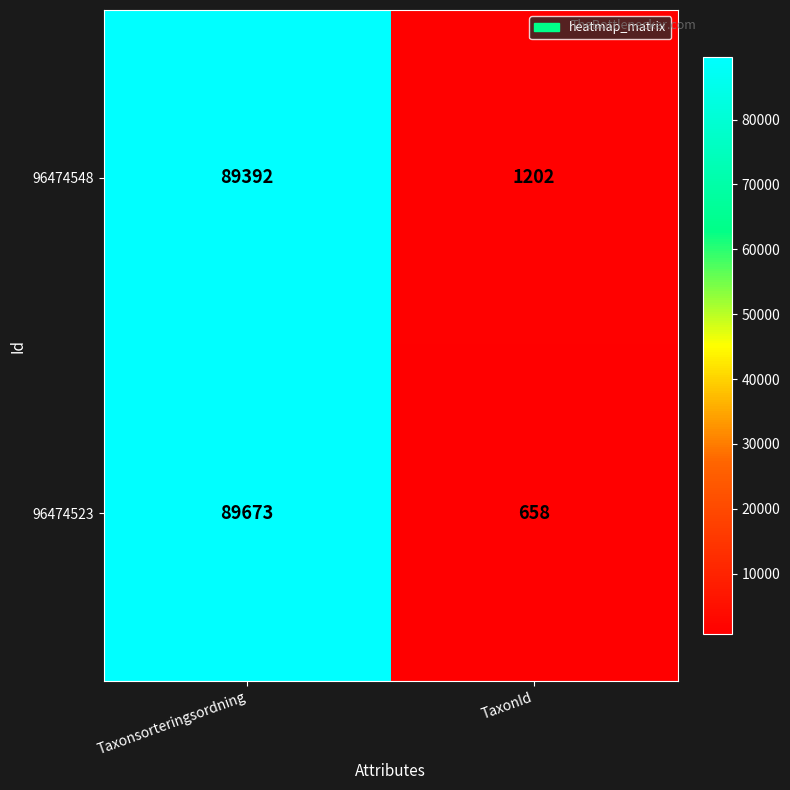

True or false: 96474523 has a value of 123796 at Taxonsorteringsordning.

False